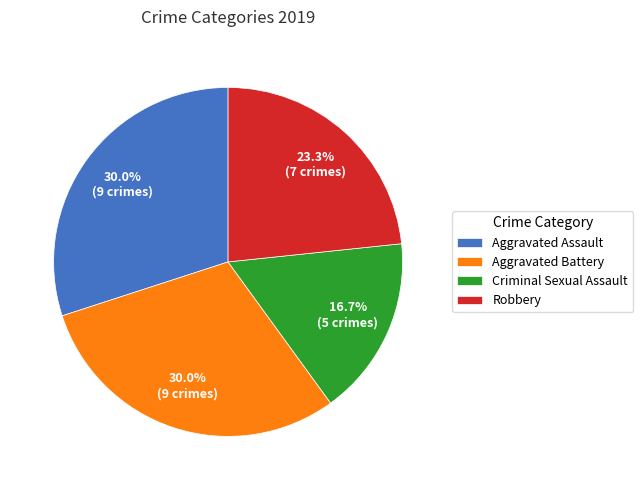

To the nearest percent, what is the difference between the Robbery and Criminal Sexual Assault slice percentages?

7%